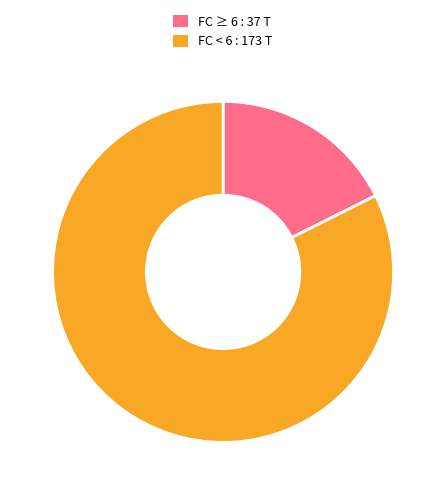

Between FC ≥ 6 : 37 T and FC < 6 : 173 T, which is larger?

FC < 6 : 173 T